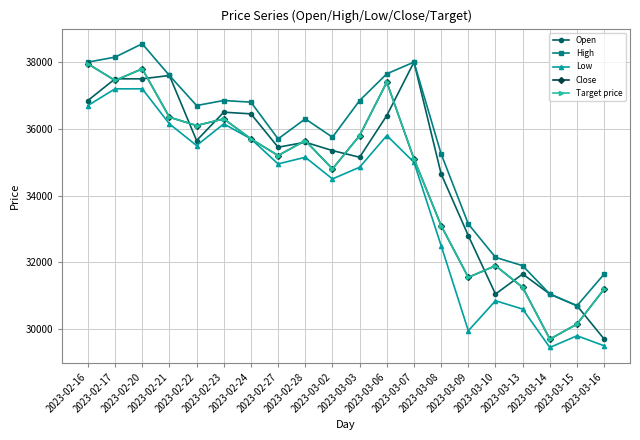

At which category is the sum across all series the highest?

2023-02-20